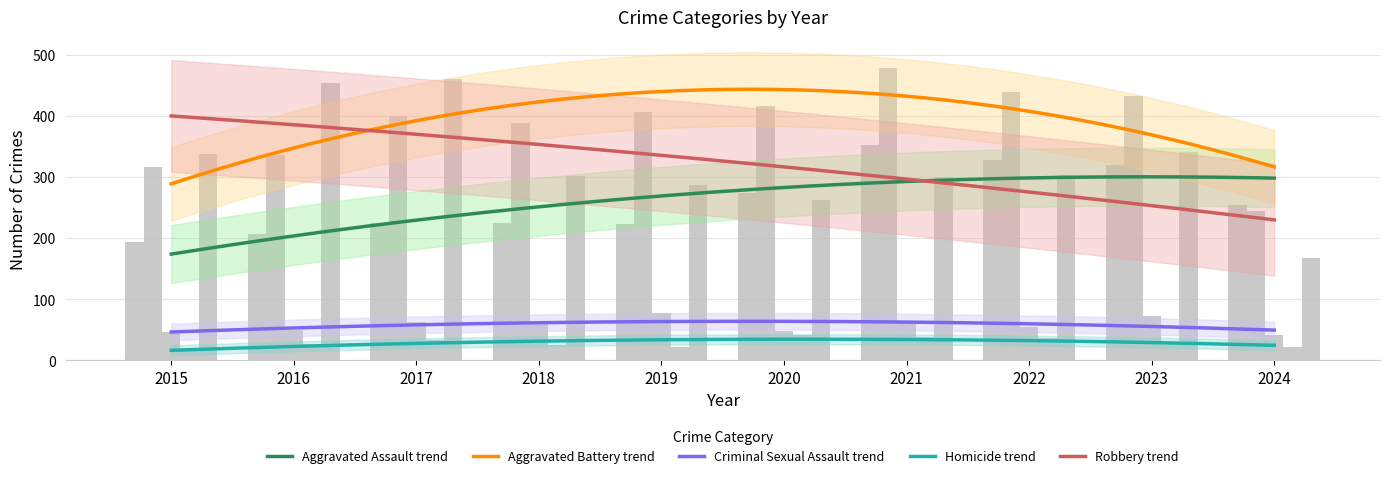

Is the value of Criminal Sexual Assault at 2015 greater than the value of Aggravated Battery at 2022?

No